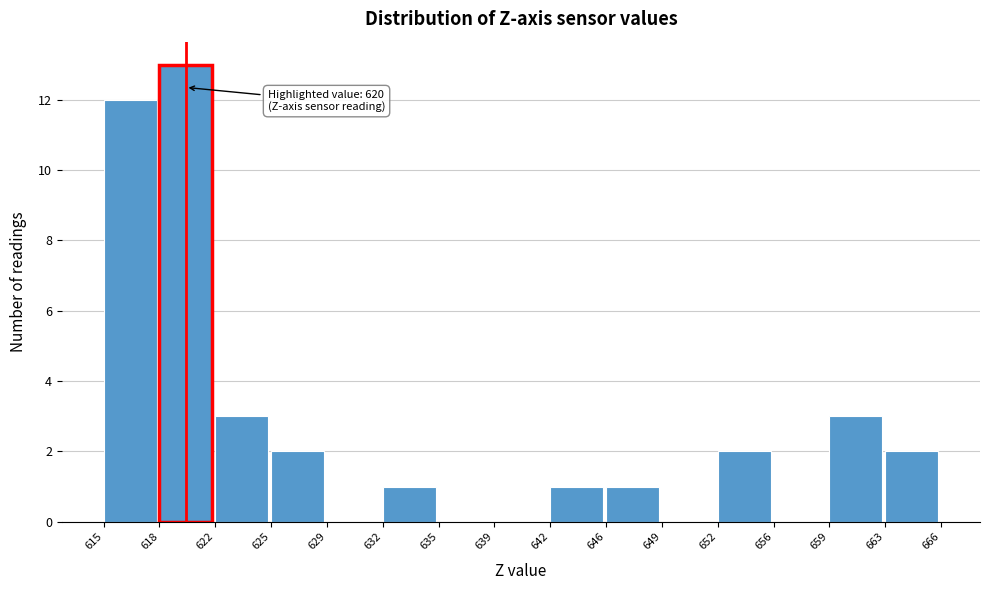

Over which range of the x-axis is the bar tallest?

618 to 622